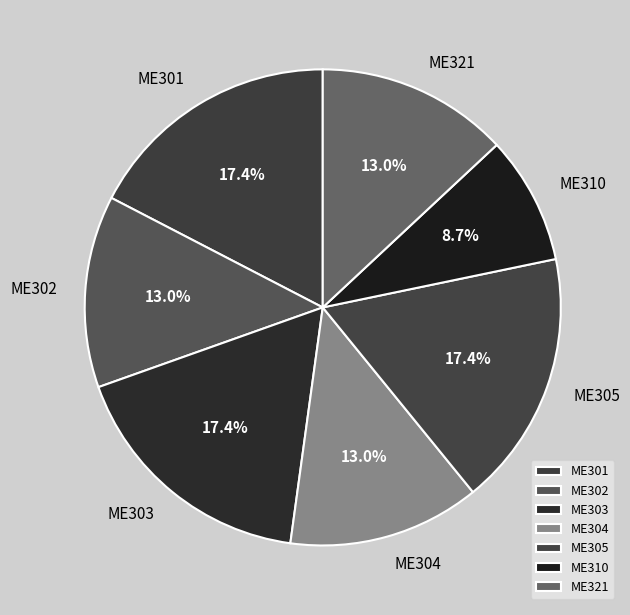

Between ME303 and ME310, which is larger?

ME303